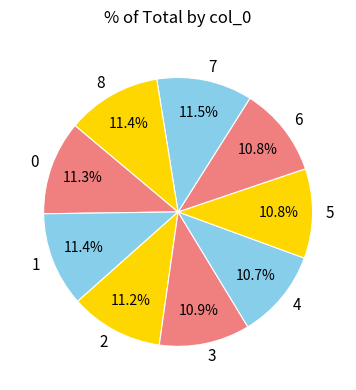

Combined, what portion of the pie is 2 and 0?

22.5%